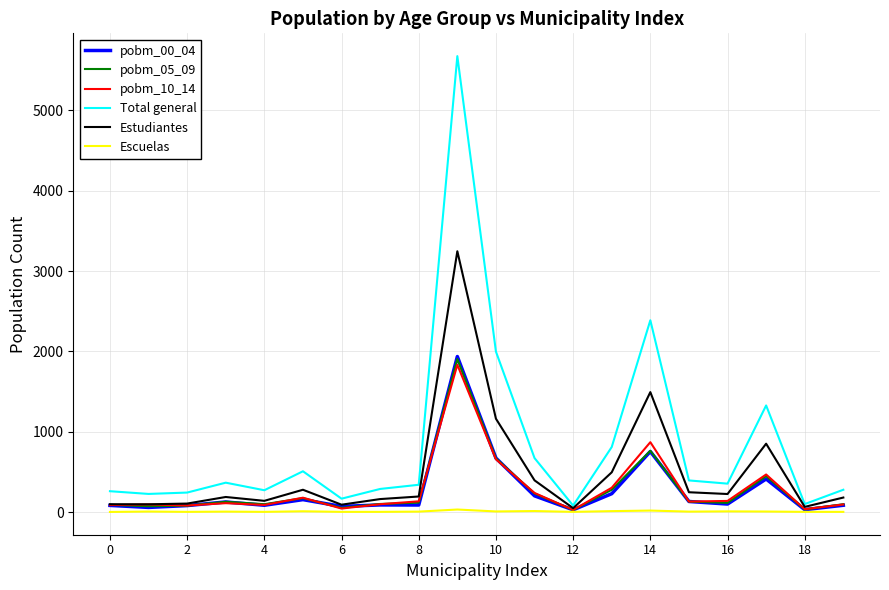

Does the chart display data point markers on the line(s)?

No